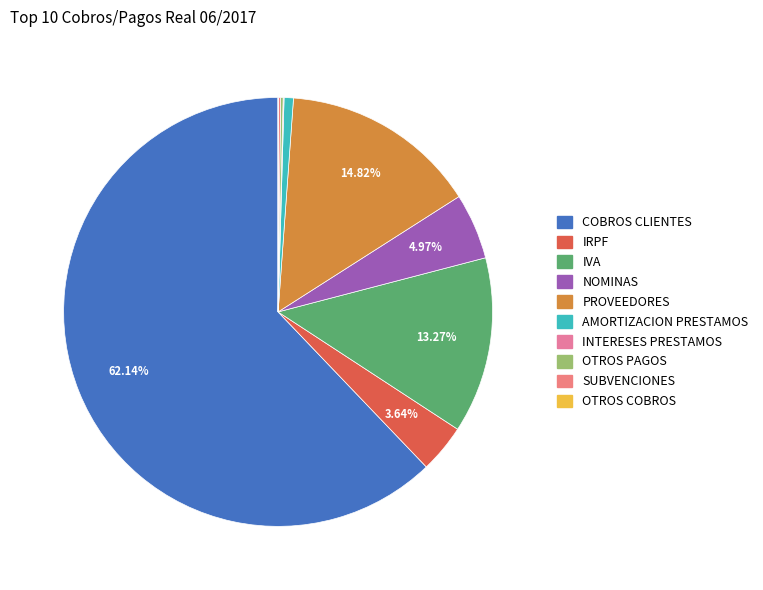

Which slice is the smallest?

OTROS COBROS